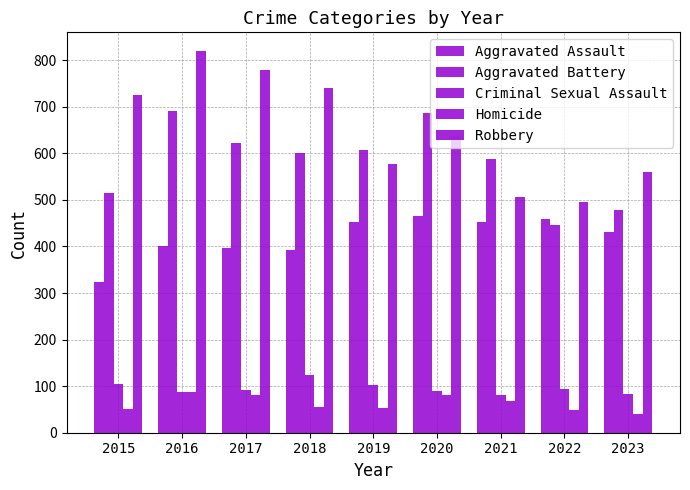

Does the chart contain stacked bars?

No